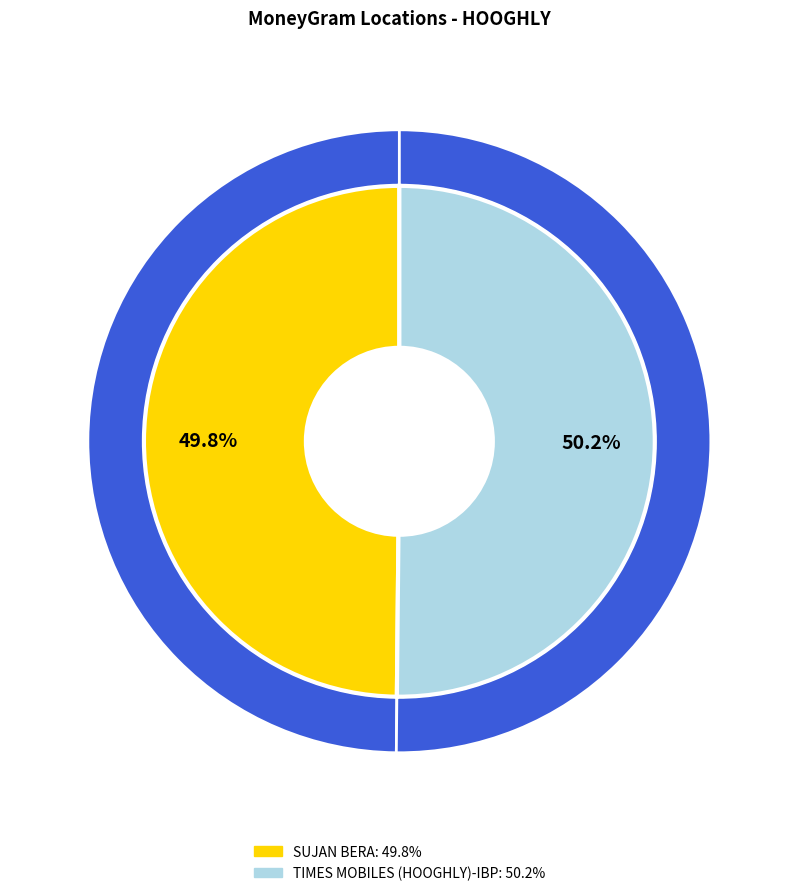

The SUJAN BERA slice represents 50% of the pie. True or false?

True